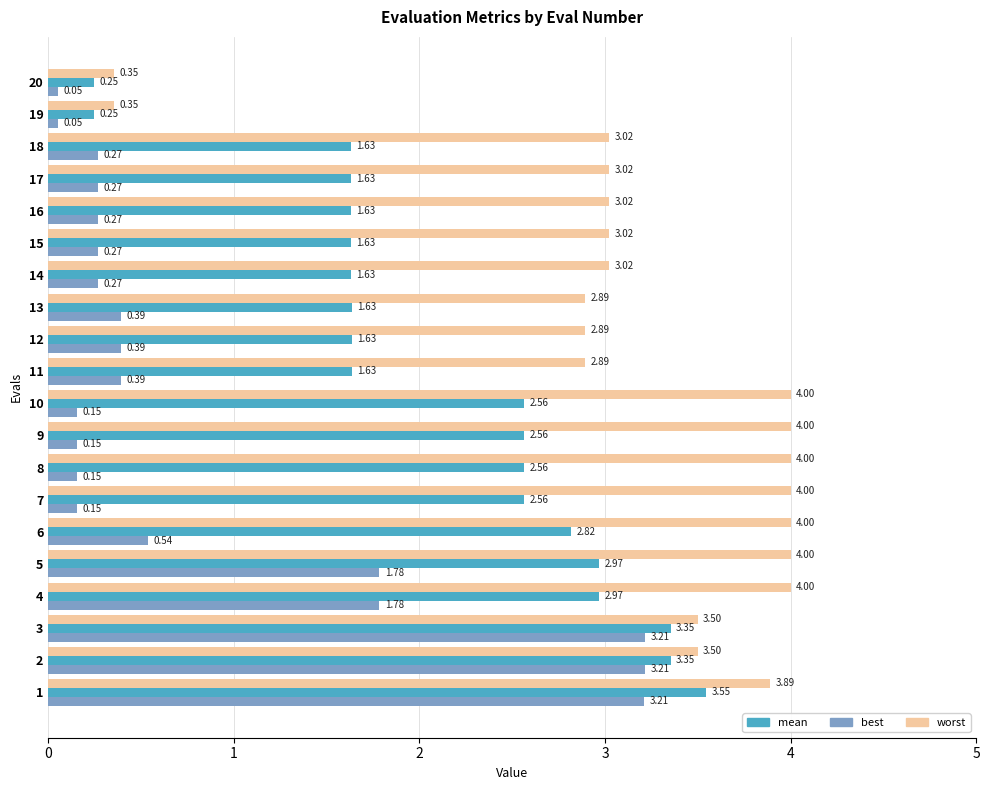

List the series in order of their overall mean, lowest first.

best, mean, worst